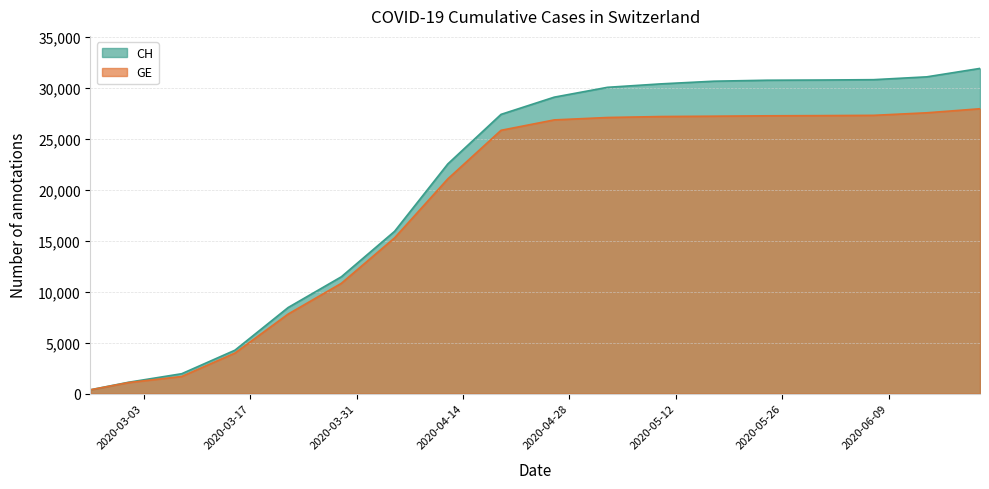

Reading left to right, what are all the values shown in this chart?

CH: 2020-02-25=375	2020-03-01=1113	2020-03-08=1952	2020-03-15=4259	2020-03-22=8449	2020-03-29=11467	2020-04-05=15926	2020-04-12=22541	2020-04-19=27404	2020-04-26=29095	2020-05-03=30060	2020-05-10=30397	2020-05-17=30661	2020-05-24=30756	2020-05-31=30776	2020-06-07=30810	2020-06-14=31089	2020-06-21=31916
GE: 2020-02-25=375	2020-03-01=1083	2020-03-08=1681	2020-03-15=3978	2020-03-22=7807	2020-03-29=10825	2020-04-05=15284	2020-04-12=21073	2020-04-19=25841	2020-04-26=26862	2020-05-03=27098	2020-05-10=27192	2020-05-17=27227	2020-05-24=27264	2020-05-31=27282	2020-06-07=27310	2020-06-14=27560	2020-06-21=27956